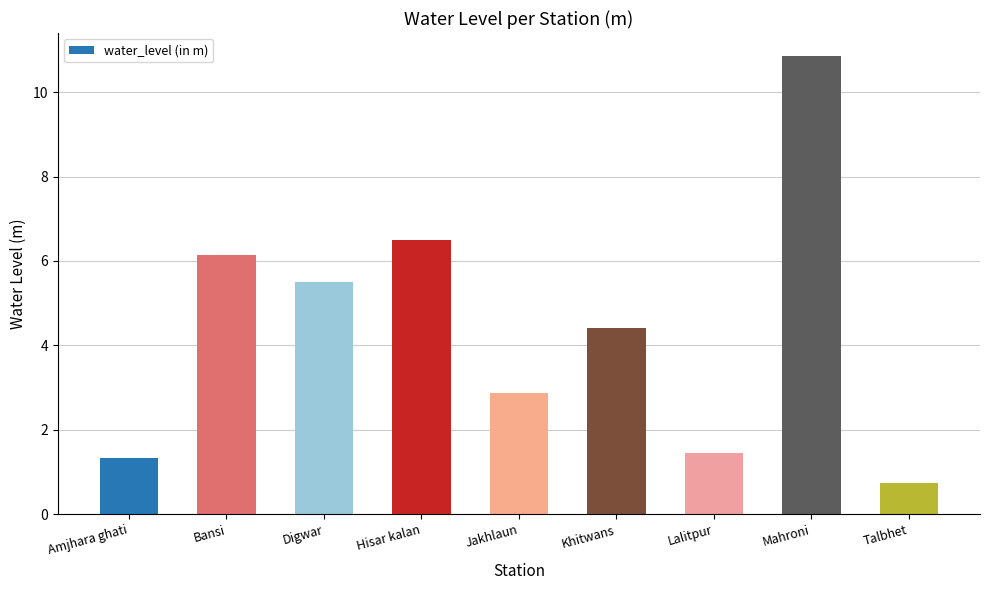

What is the difference between the second highest and second lowest values?

5.2